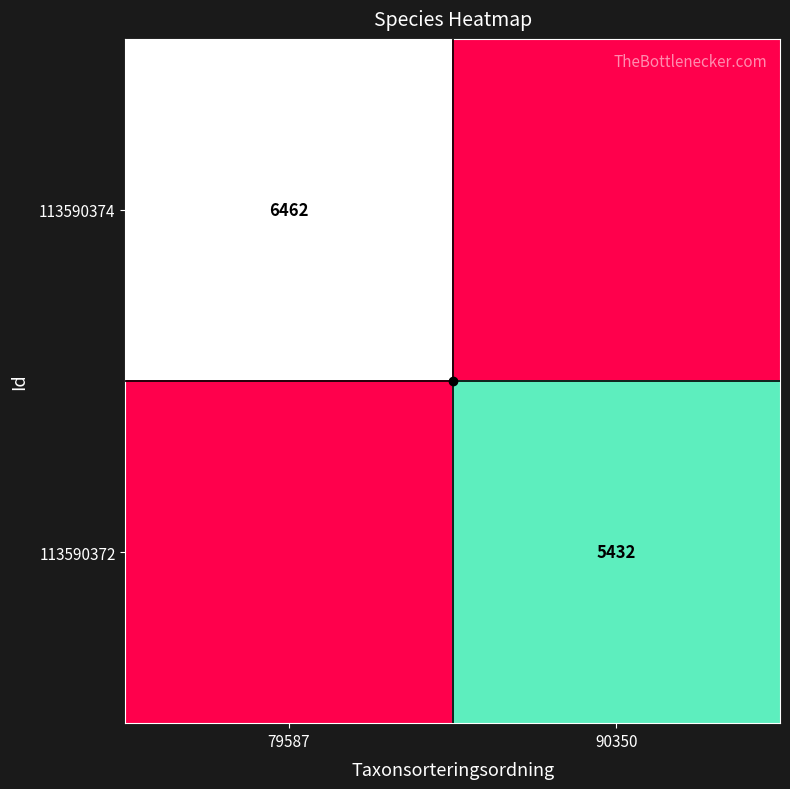

Is it true that 113590372 equals 7356 at 90350?

False